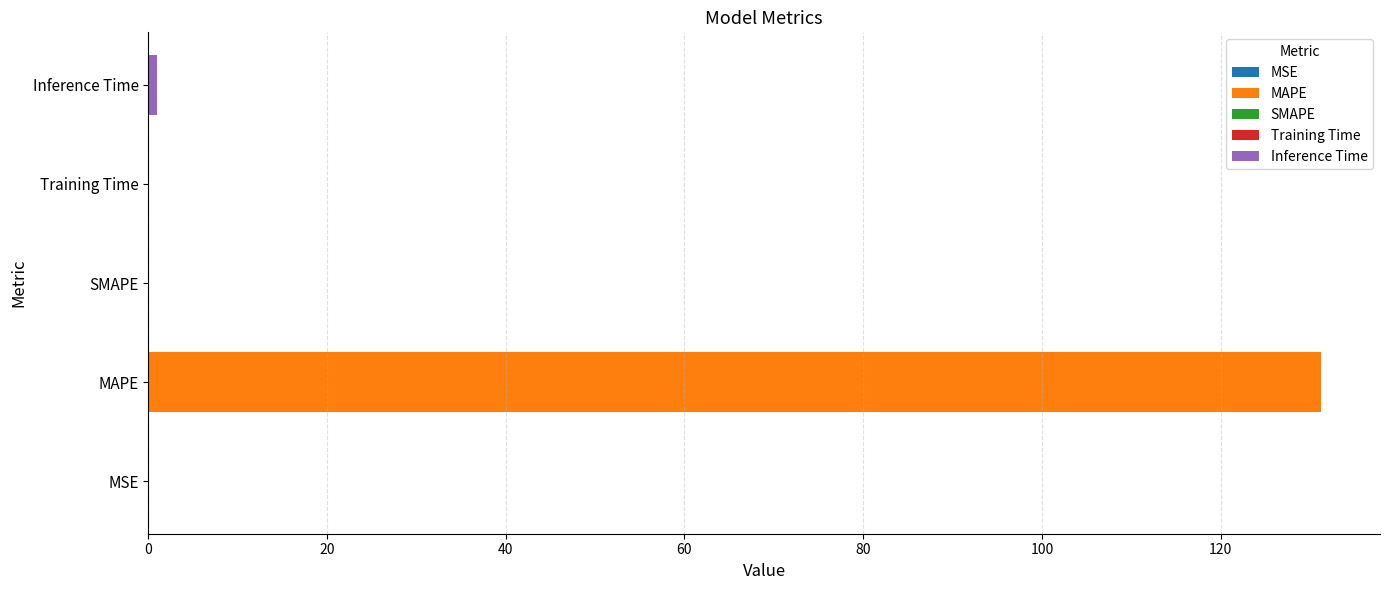

What value does the data have at MAPE?

131.3